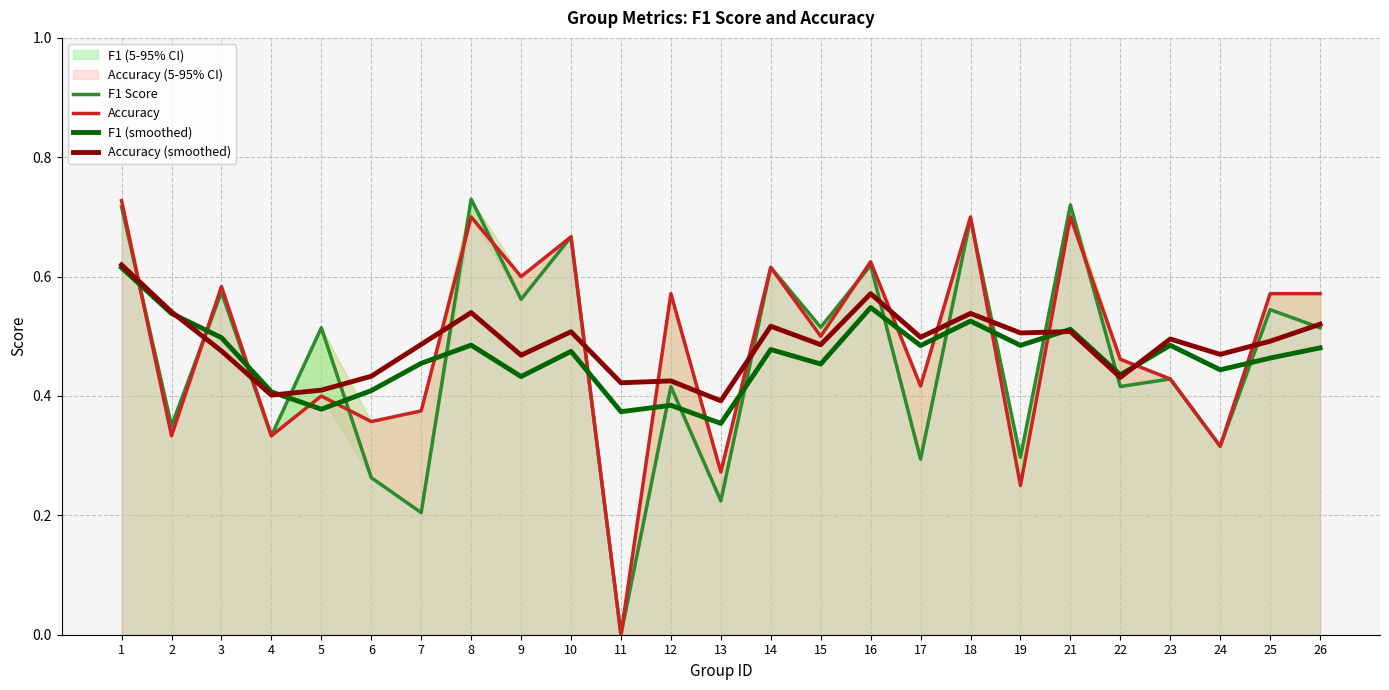

Read the F1 (smoothed) value at 5.

0.4